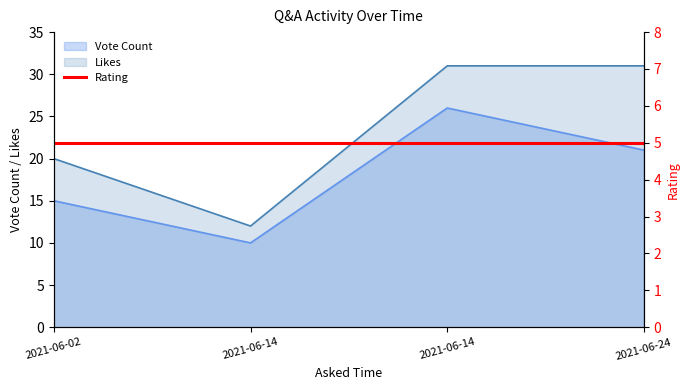

What is the minimum value shown in the chart?

10